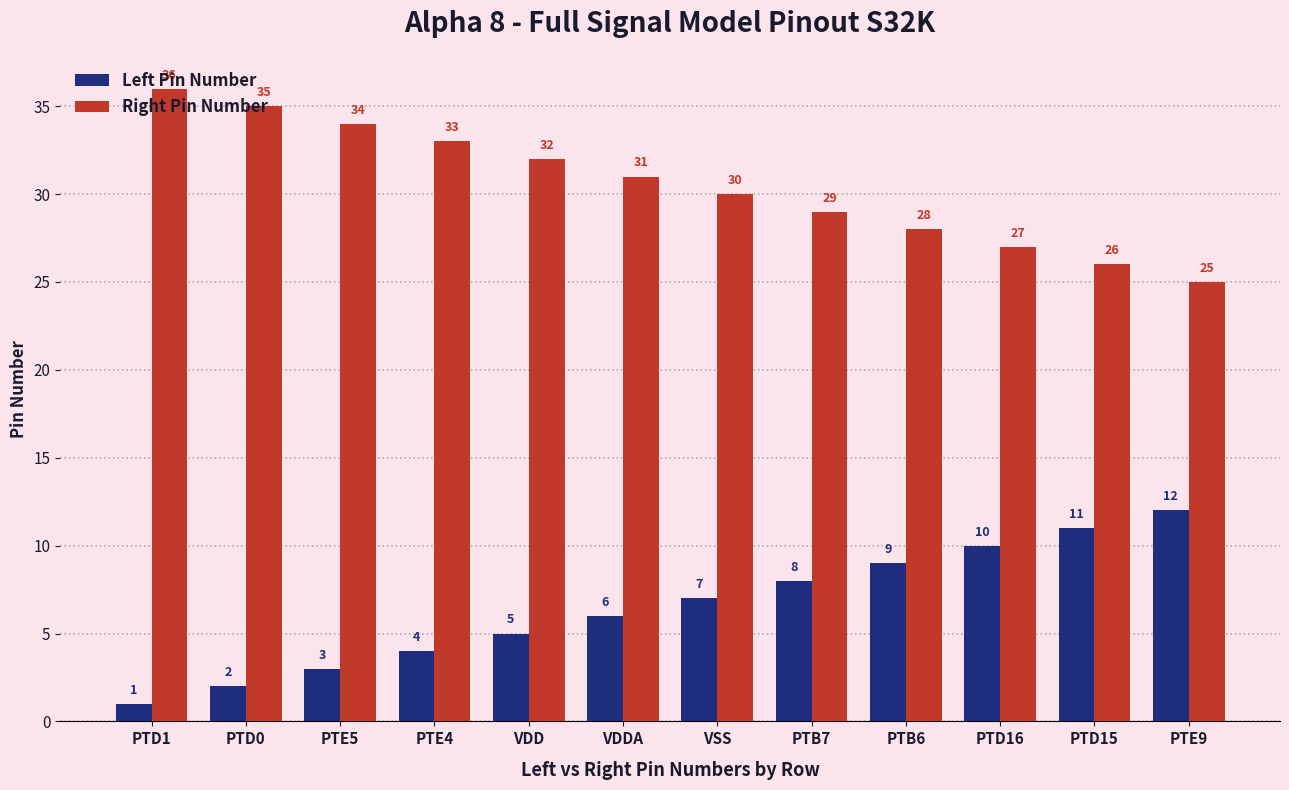

What is the label of the 1st bar from the left?

PTD1